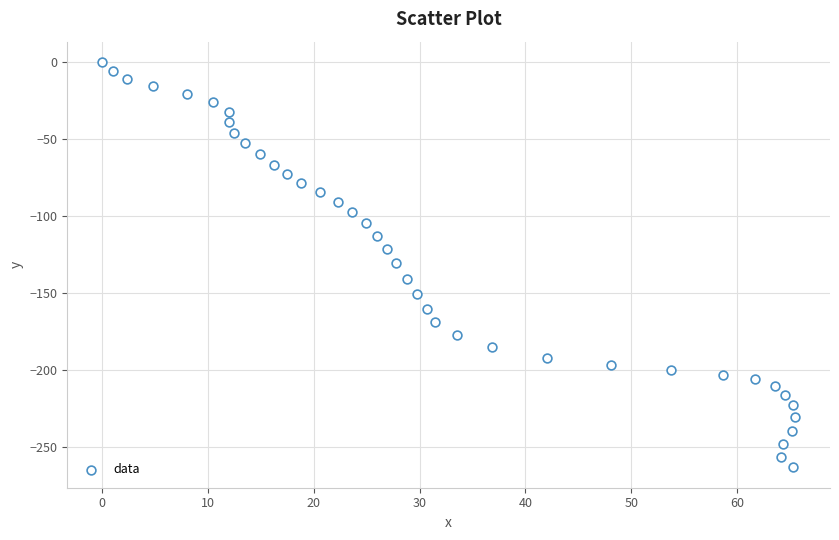

What is the range of X values (max minus min)?

65.5